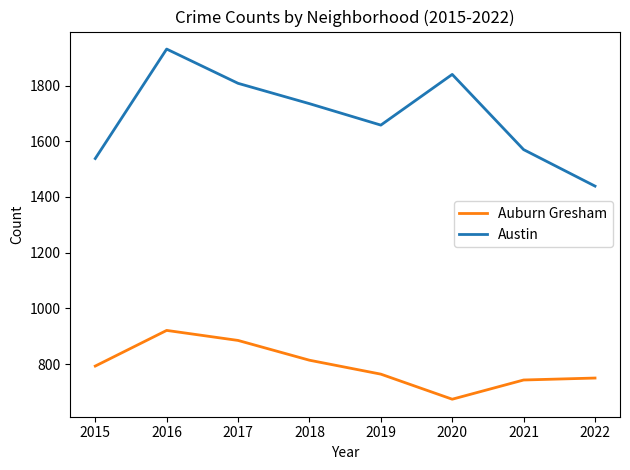

At which category does Austin reach its first local valley?

2019